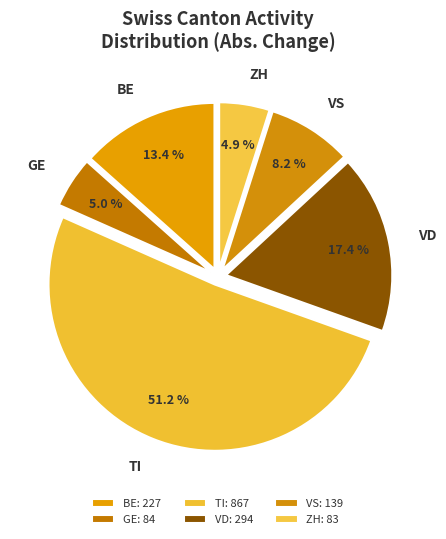

What portion of the pie excludes GE?

95.0%